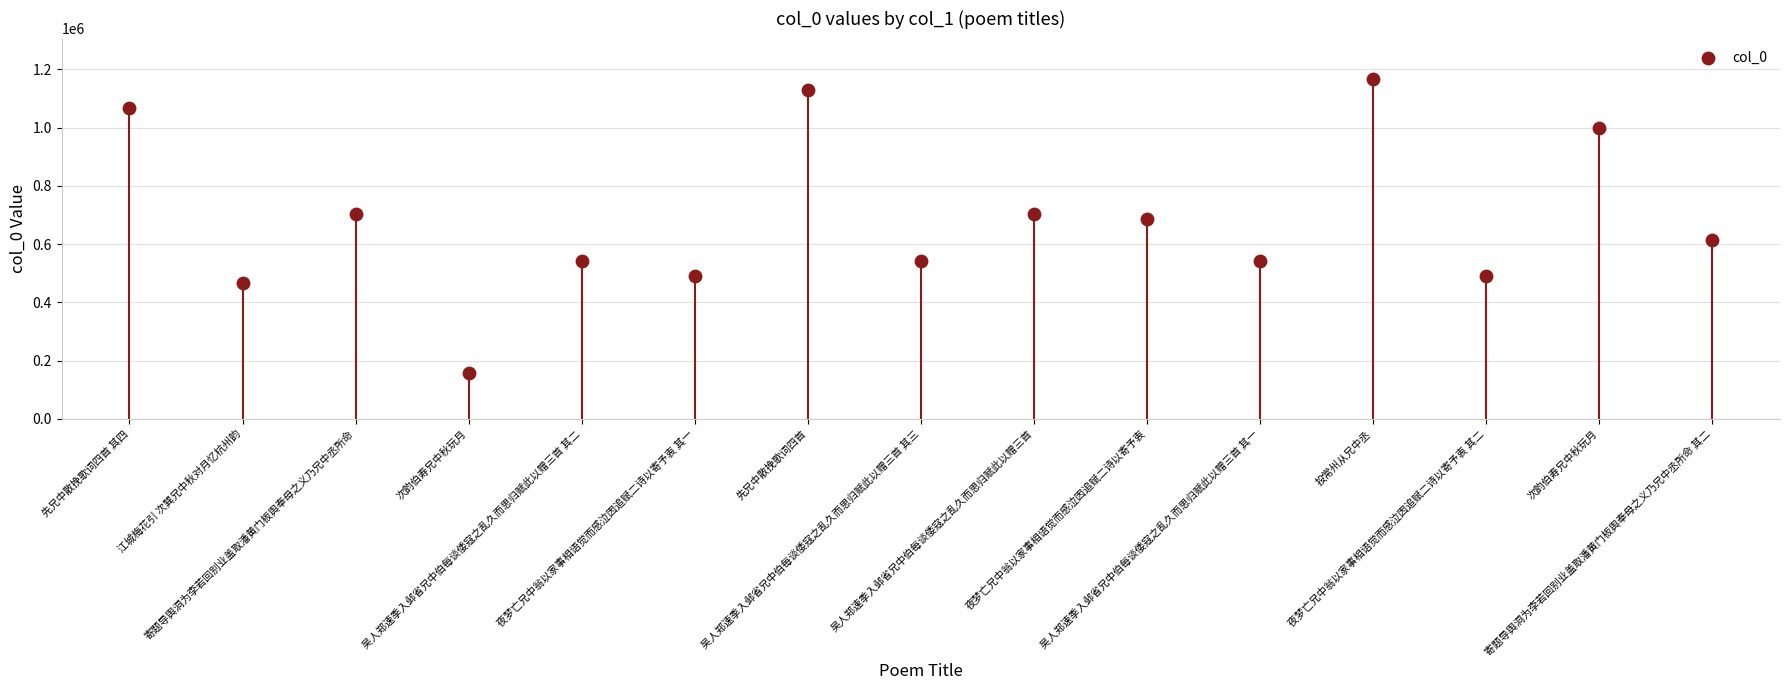

What Y value in the scatter plot is closest to 661060?

686954